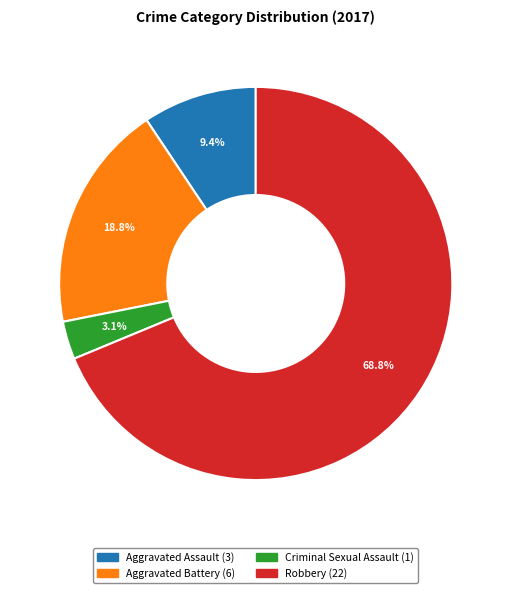

Which slice is the smallest?

Criminal Sexual Assault